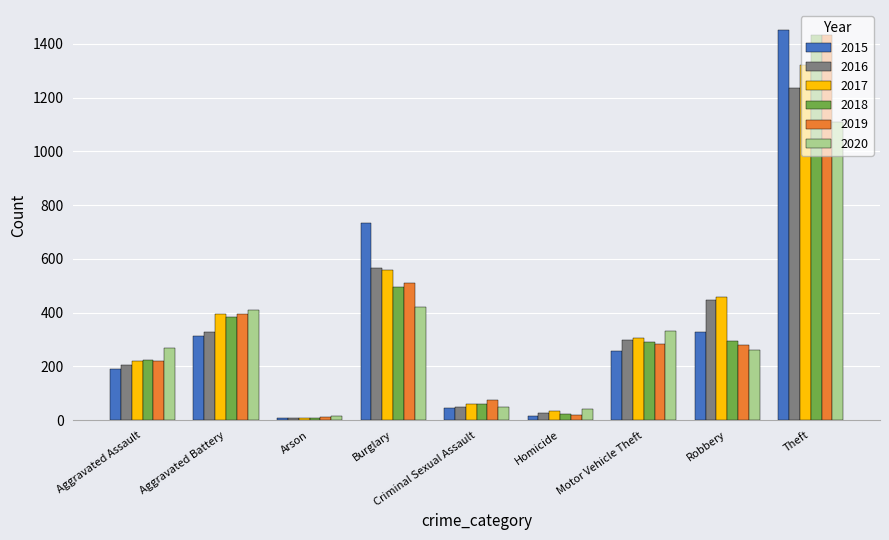

At which category is the sum across all series the highest?

Theft